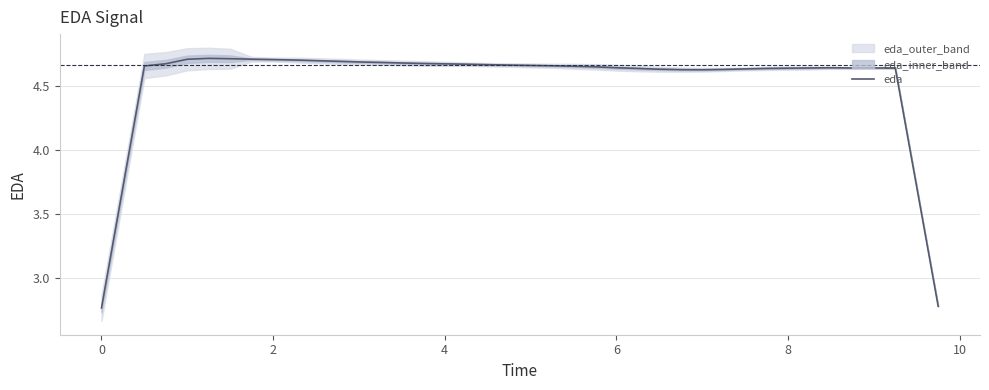

What is the value of the 10th point from the left?

4.7